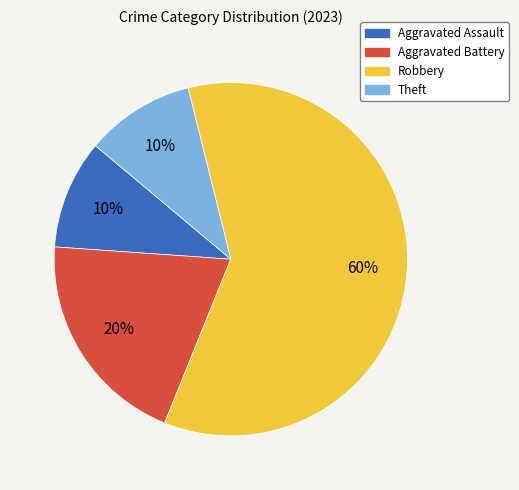

Is the sum of Robbery and Theft greater than half?

Yes